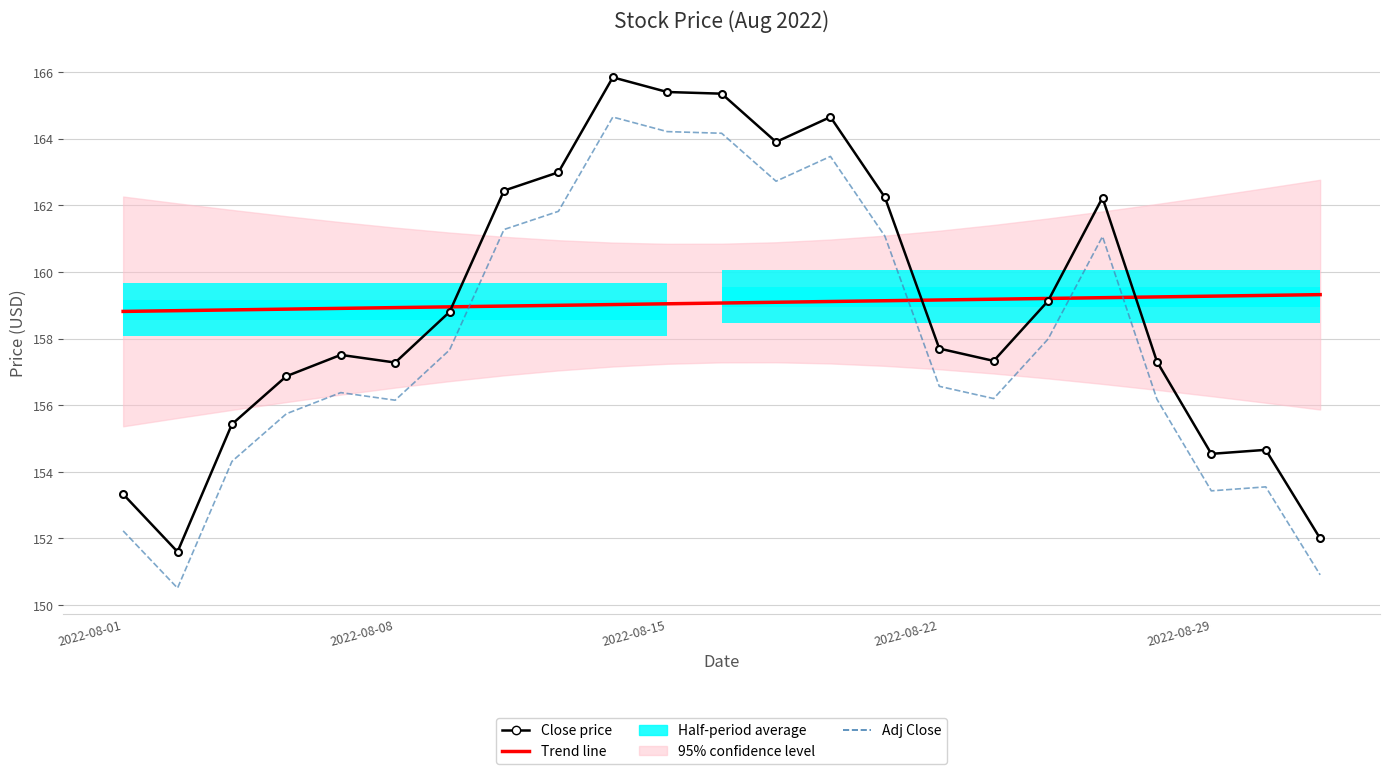

What is the sum of all Trend line values?

3658.5